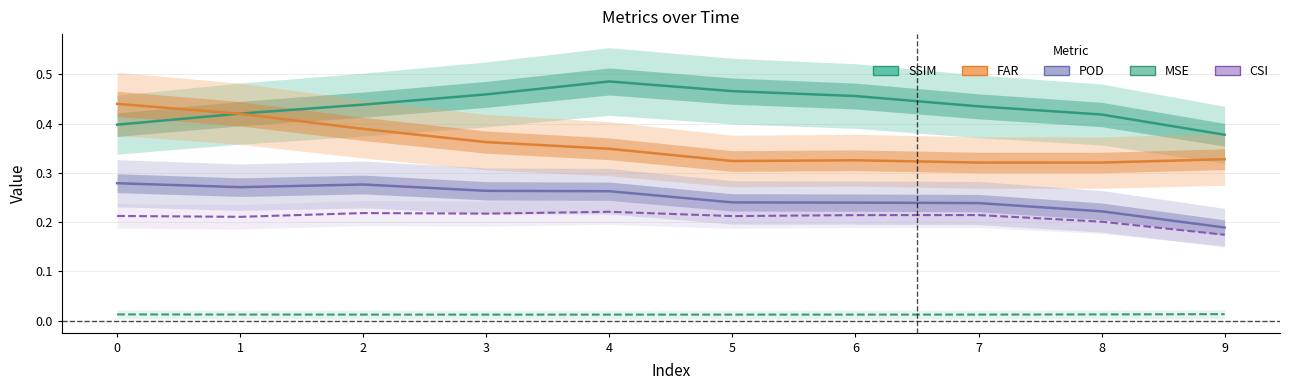

At which label is CSI closest to 0?

9